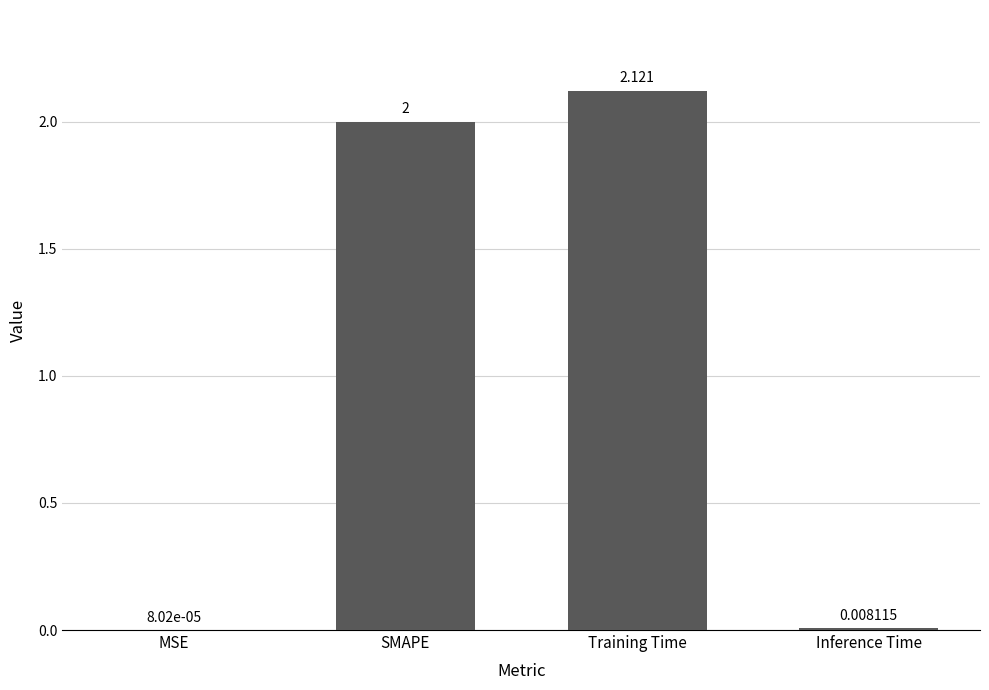

Between Training Time and MSE, which is larger?

Training Time